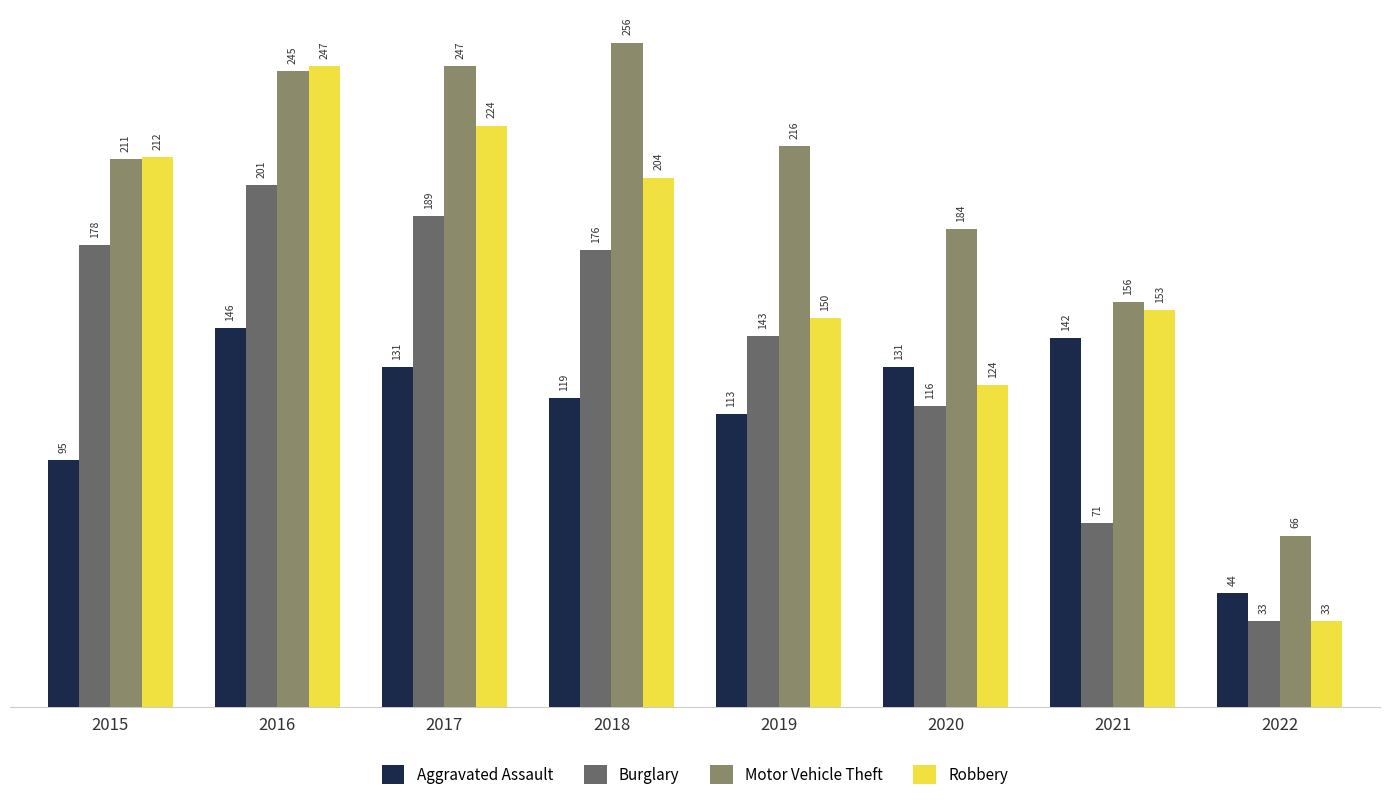

How many bars are there in total?

32